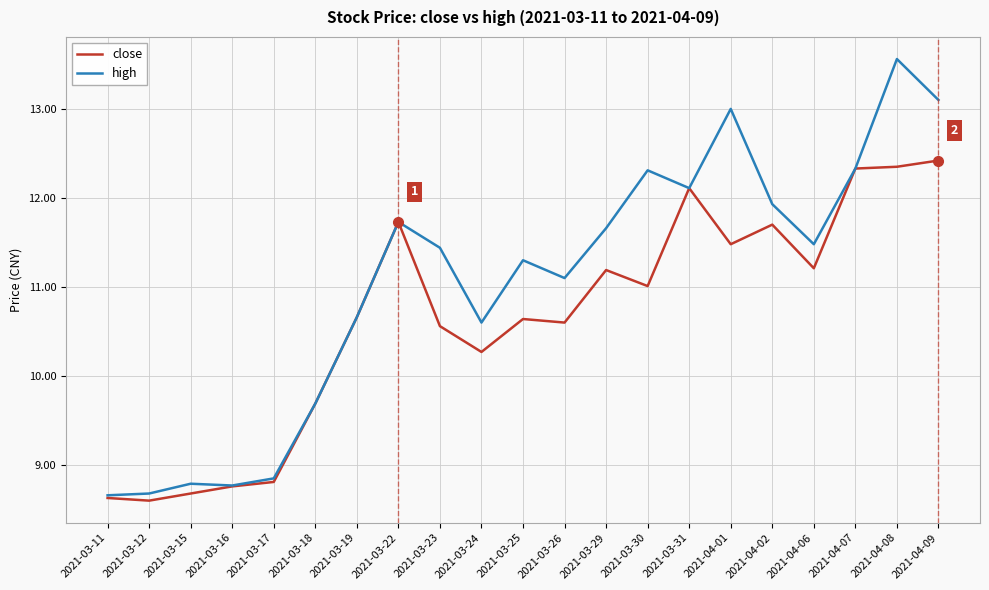

In close, how many points are higher than both neighbors (excluding endpoints)?

5